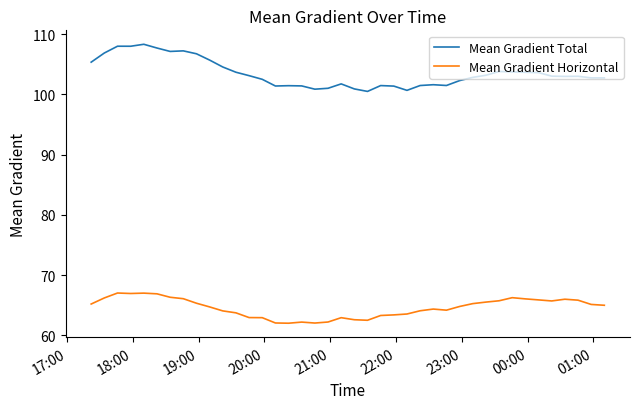

What is the sum of all Mean Gradient Total values?

4140.0